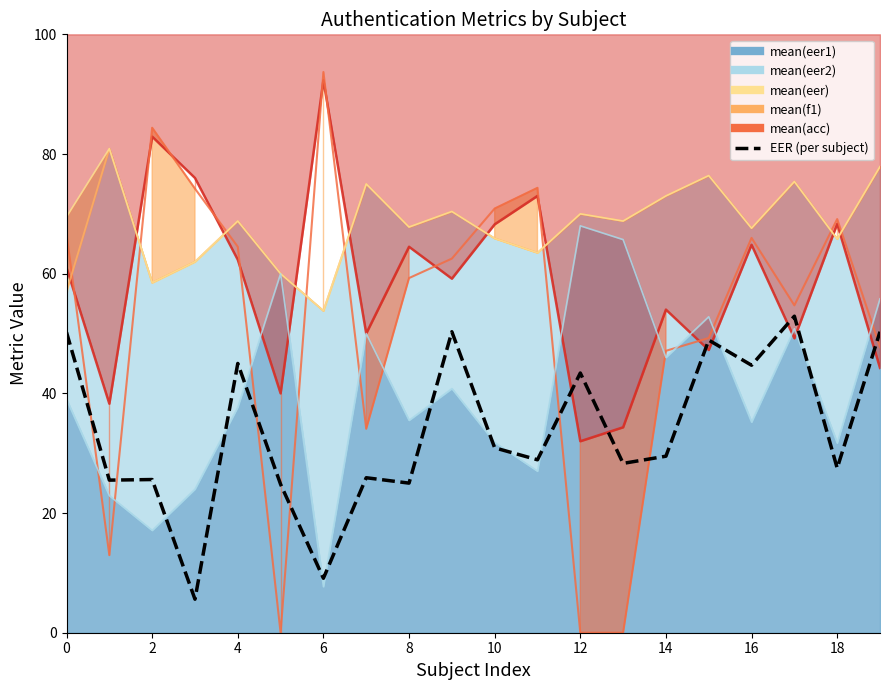

What is the difference between the maximum and minimum values?

47.3